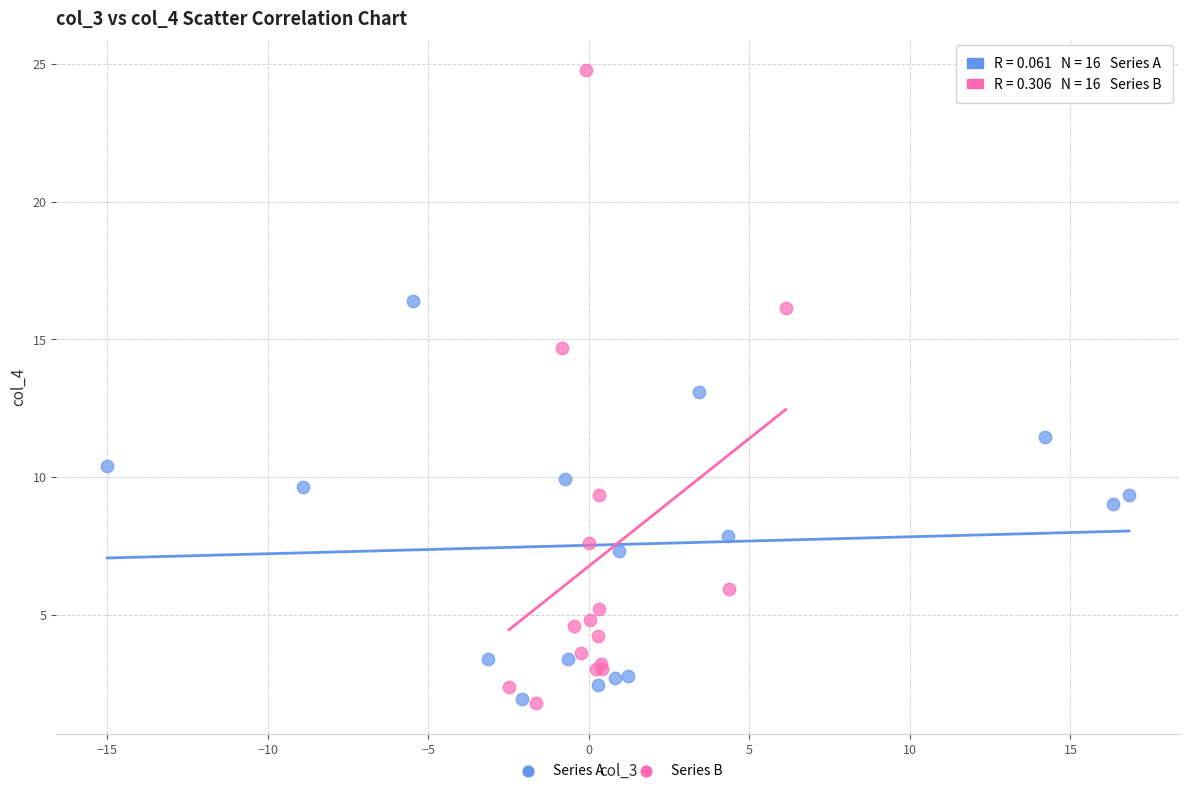

Which series has the largest Y range (max minus min)?

Series B